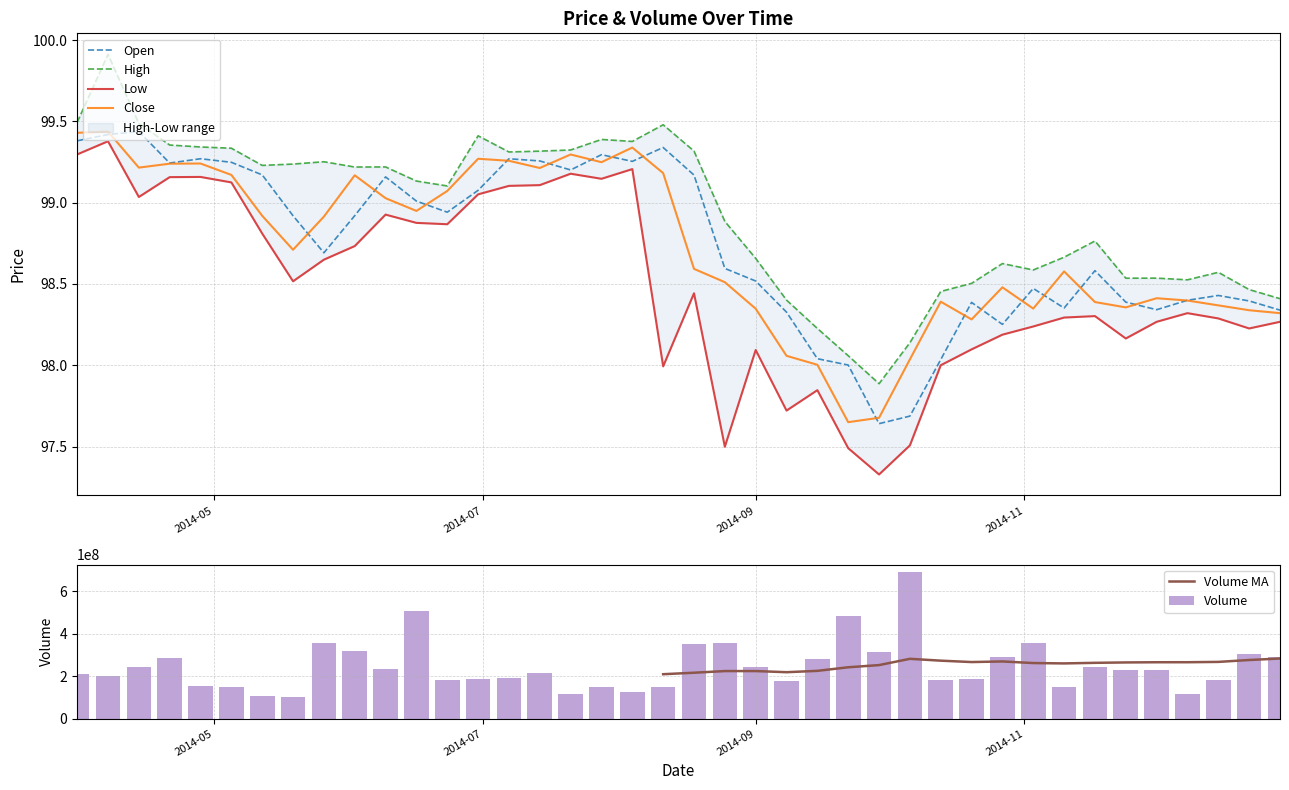

Is the value of close at 2014-05 greater than the value of high at 28?

Yes